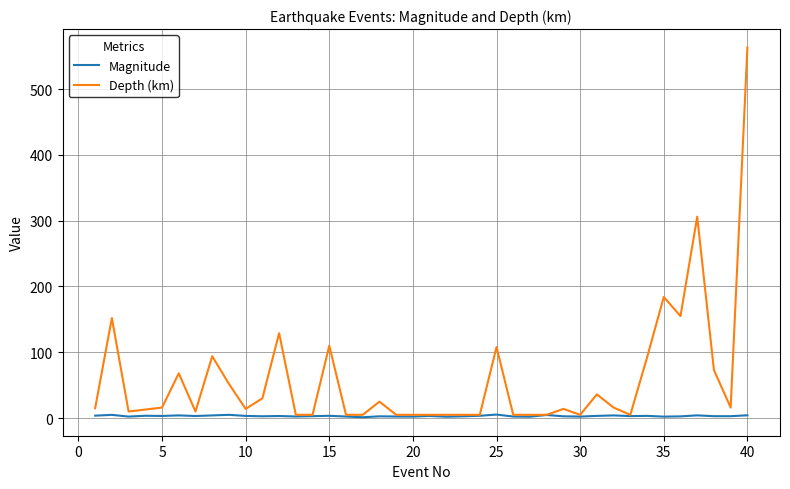

At how many categories does at least one series exceed 60?

12